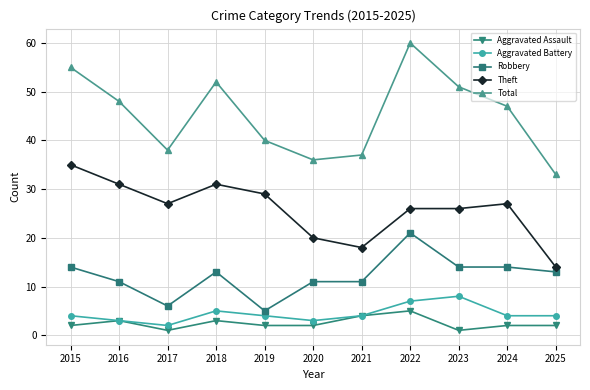

Read the Total value at 2025.

33